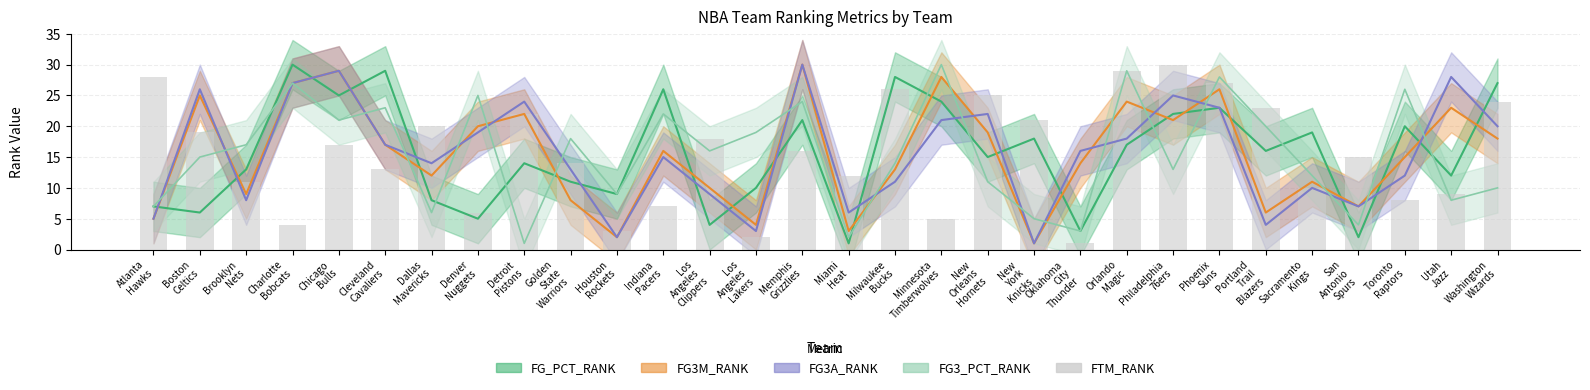

Is it true that the value at Dallas
Mavericks is 20?

True